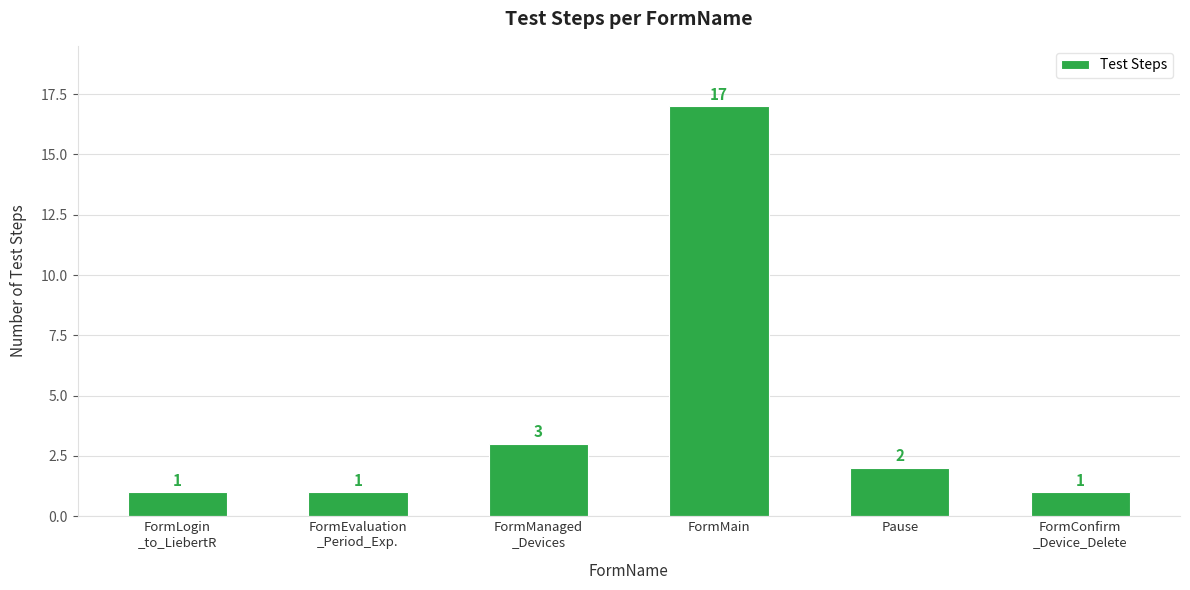

What is the change in value from FormEvaluation
_Period_Exp. to FormManaged
_Devices?

+2